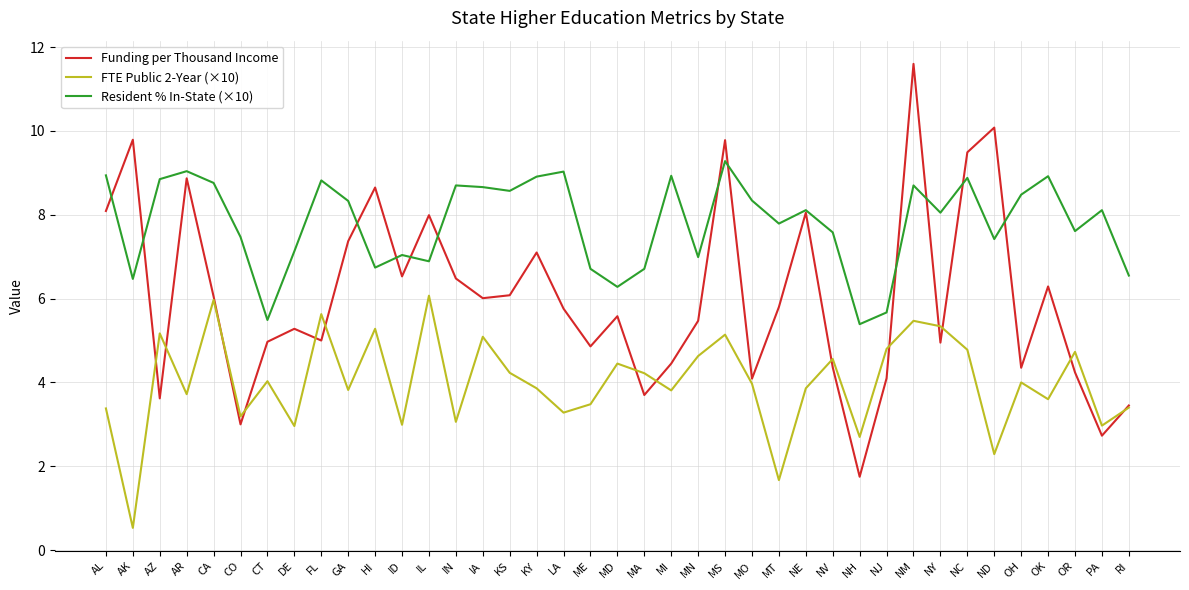

Does the chart display data point markers on the line(s)?

No